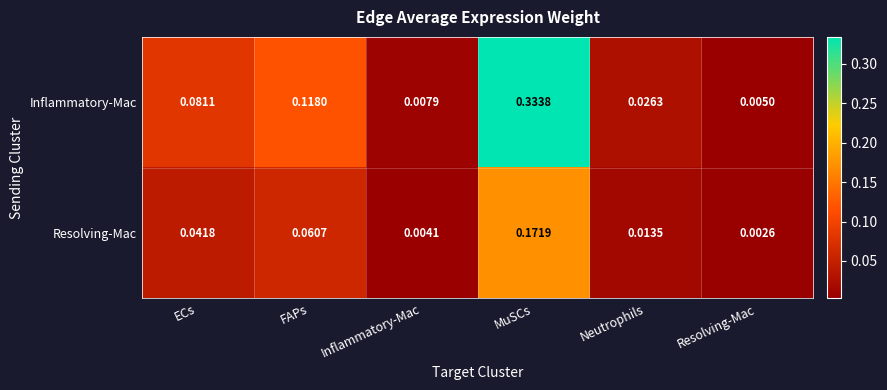

Is the value of Inflammatory-Mac at MuSCs greater than the value of Resolving-Mac at Inflammatory-Mac?

Yes